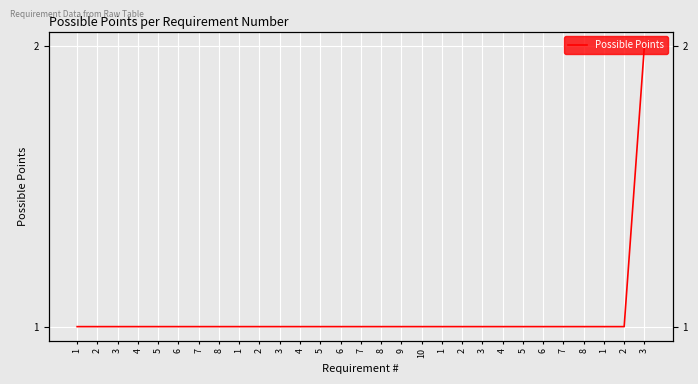

What is the greatest value displayed?

2